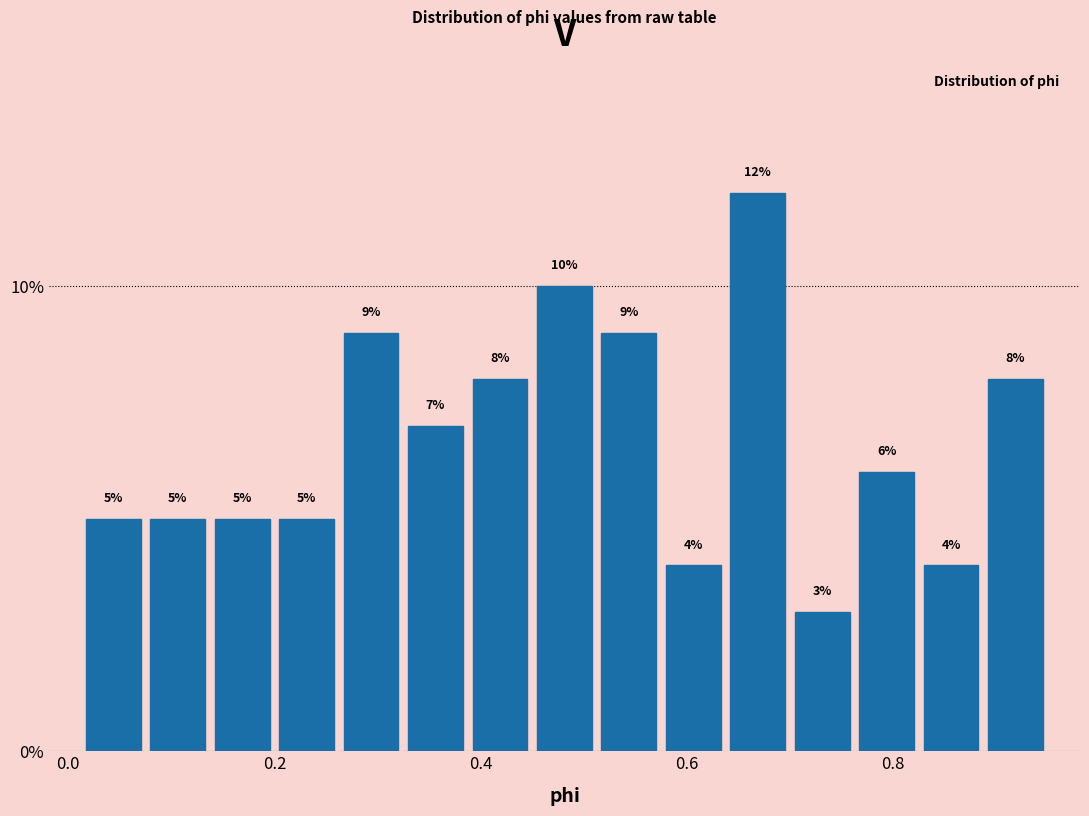

Read against the x-axis, roughly where is the centre of the tallest bar?

0.66